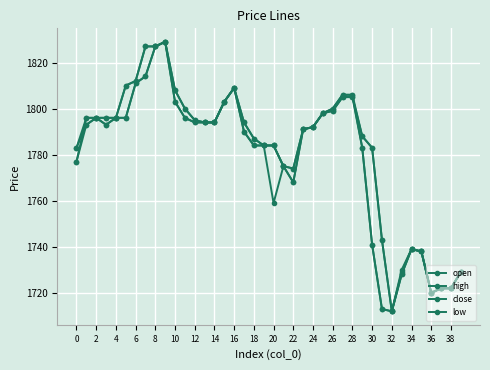

How many lines are shown in the chart?

4